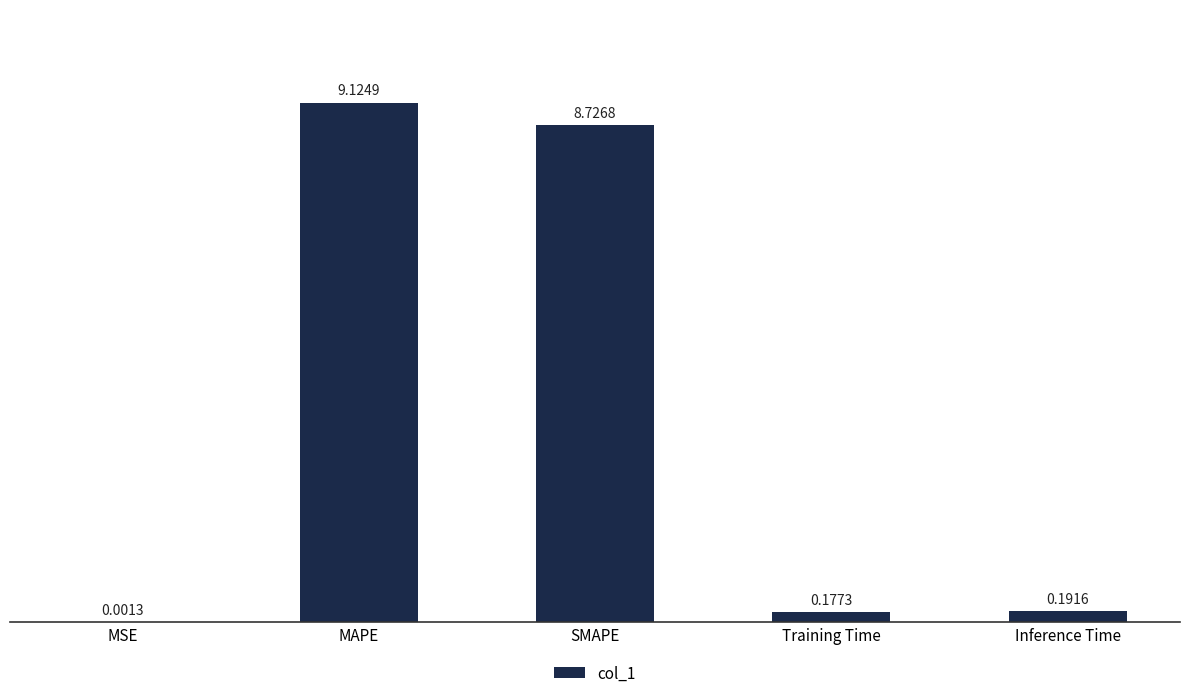

What is the change in value from MAPE to Inference Time?

-8.9